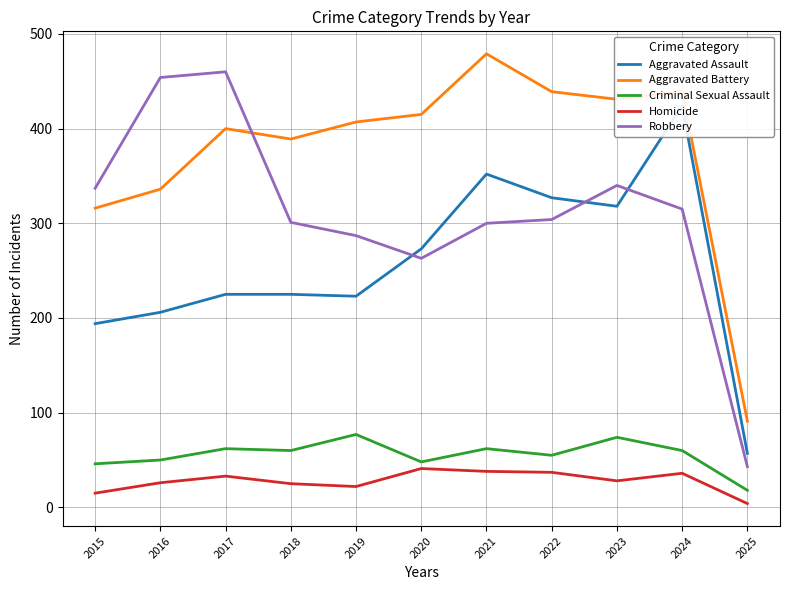

Which series has the largest total across all categories?

Aggravated Battery